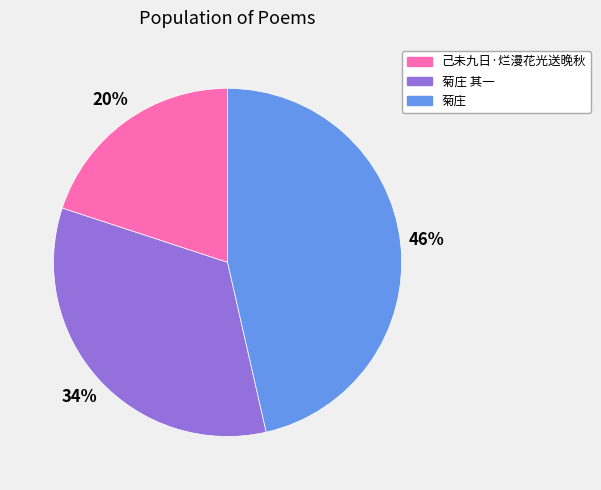

To the nearest percent, what is the average slice percentage?

33%